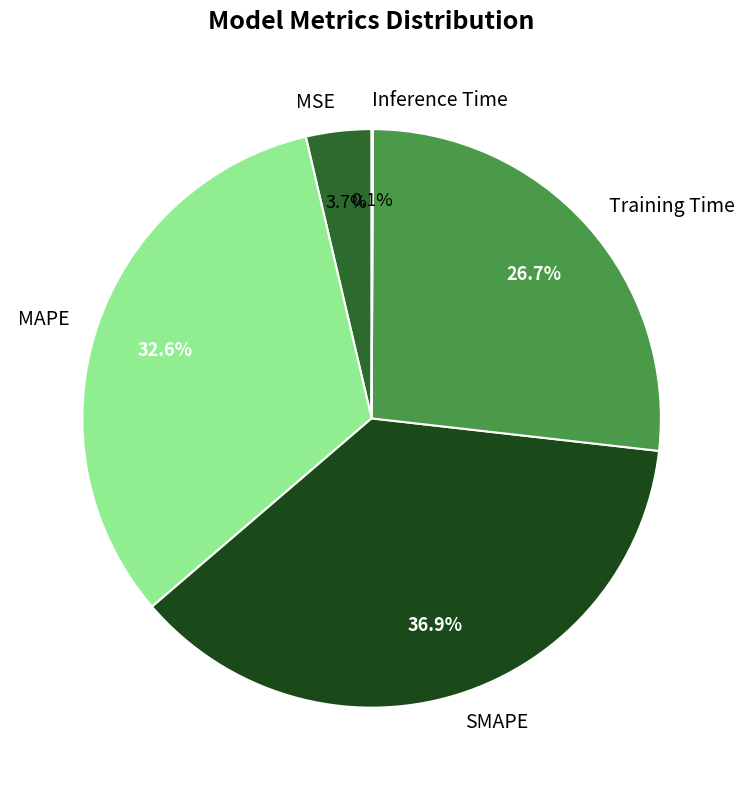

Between Training Time and MSE, which is larger?

Training Time